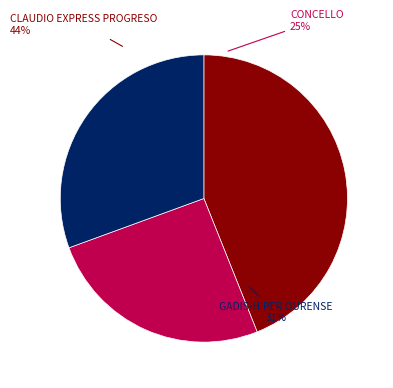

How many slices are in this pie chart?

3